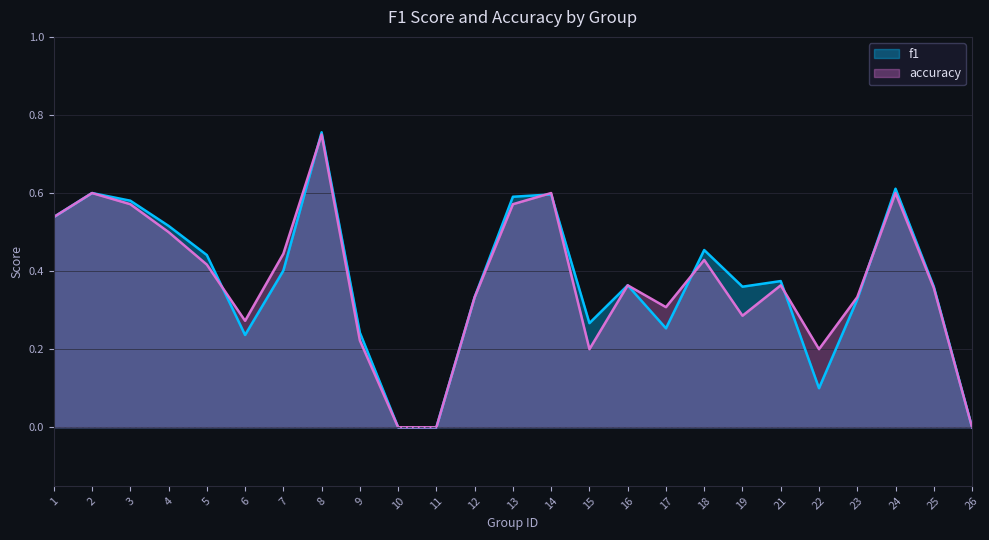

Is the value of f1 at 4 greater than the value of accuracy at 4?

Yes